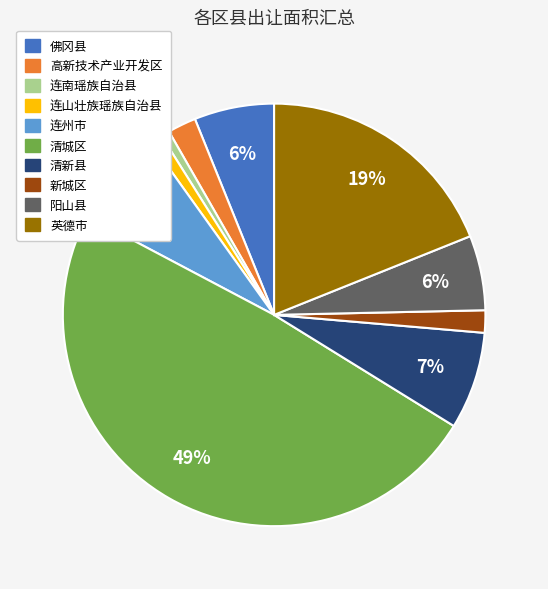

How many segments does this pie chart have?

10